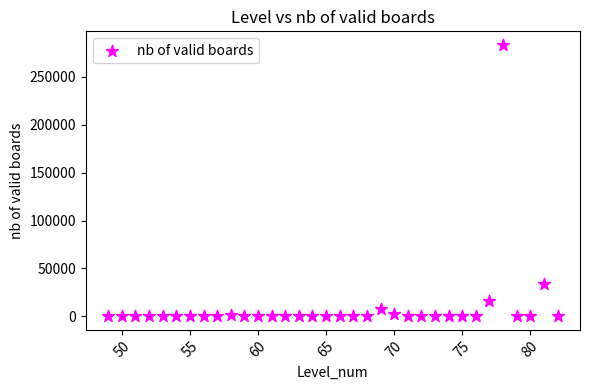

What is the range of X values (max minus min)?

33